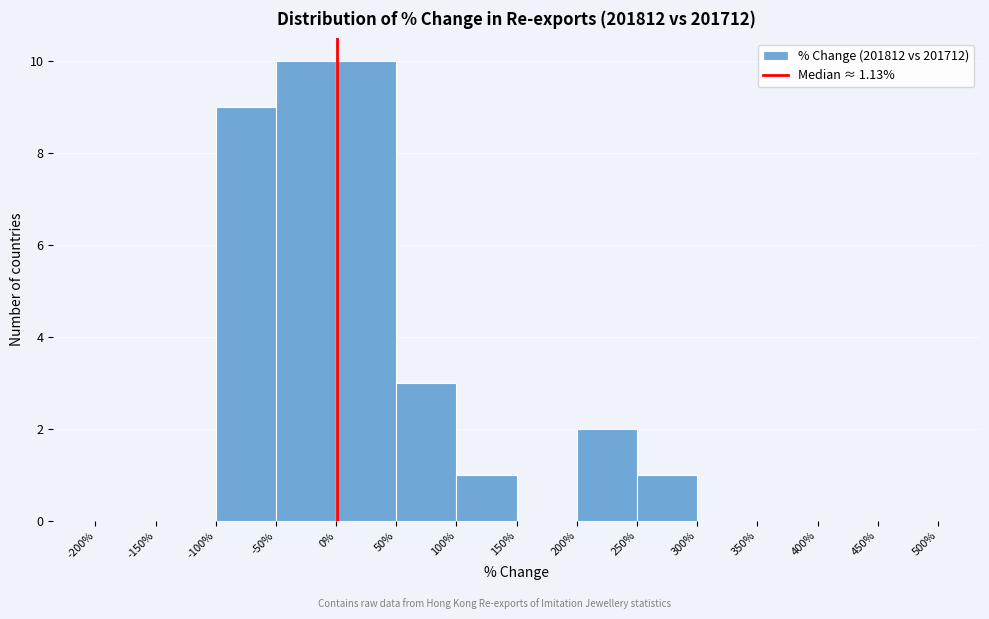

Reading left to right, list every bar in this chart as the range it spans on the x-axis followed by its height. The values are not printed on the chart, so give them approximately, as read against the axis.

-200% to -150%: 0
-150% to -100%: 0
-100% to -50%: 9
-50% to 0%: 10
0% to 50%: 10
50% to 100%: 3
100% to 150%: 1
150% to 200%: 0
200% to 250%: 2
250% to 300%: 1
300% to 350%: 0
350% to 400%: 0
400% to 450%: 0
450% to 500%: 0